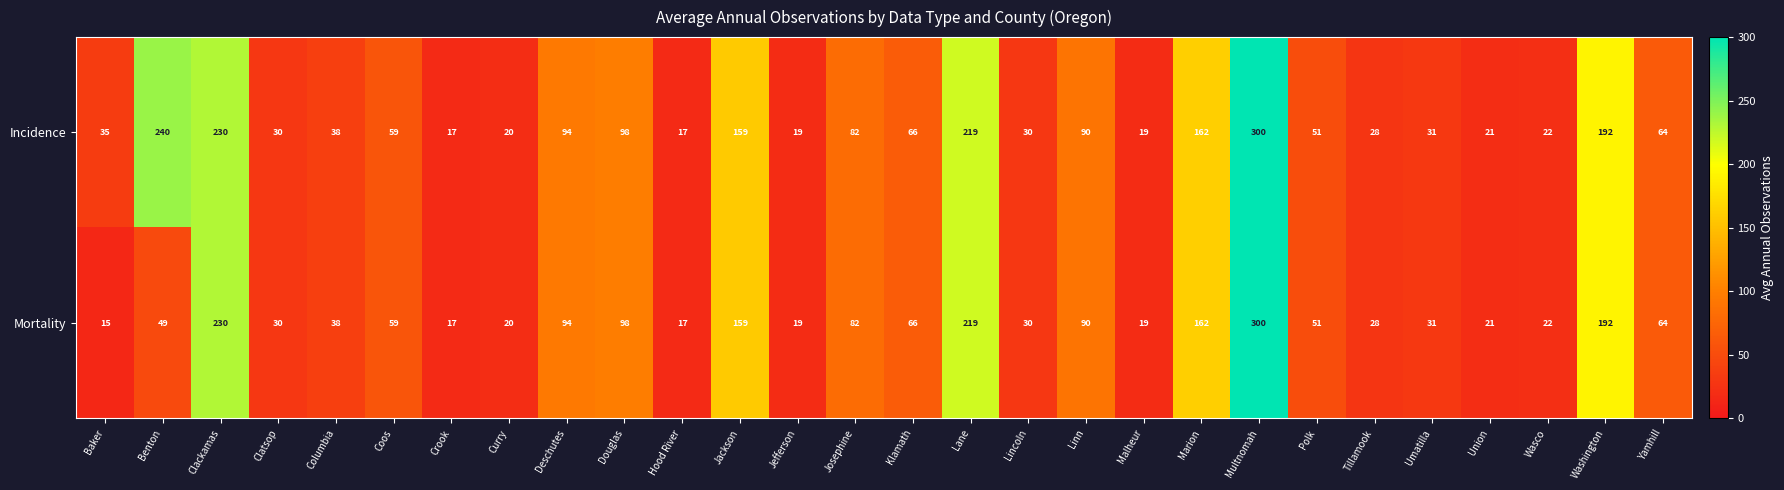

Which series has the largest total across all categories?

Incidence